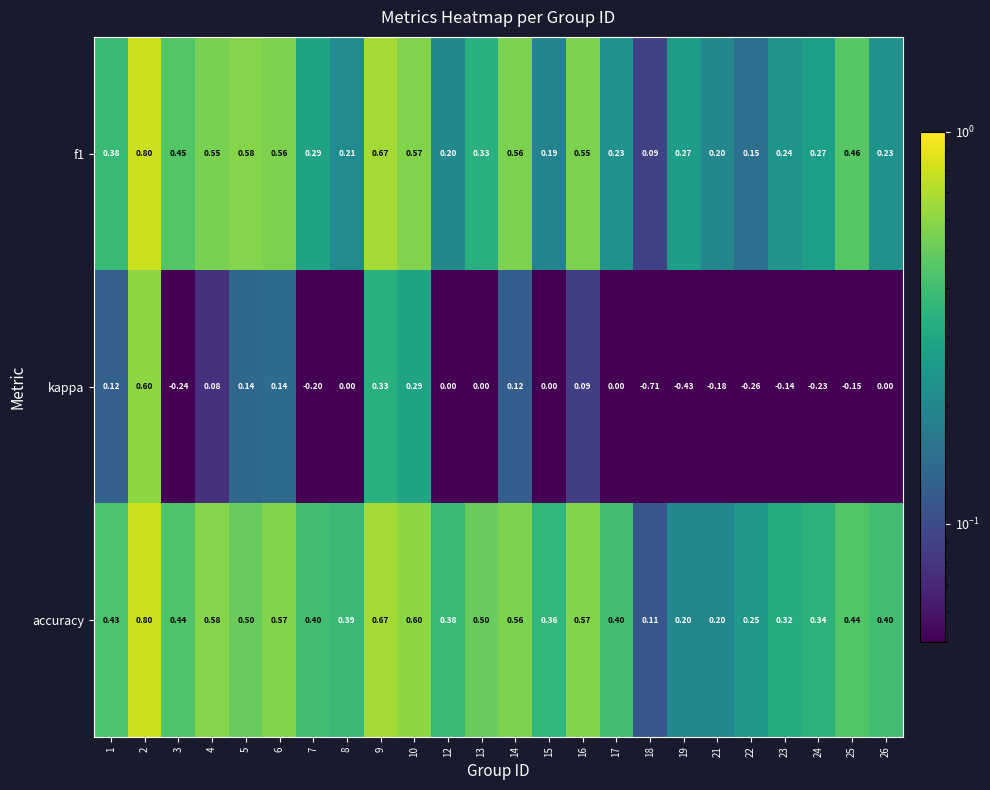

Which series has the largest total across all categories?

accuracy